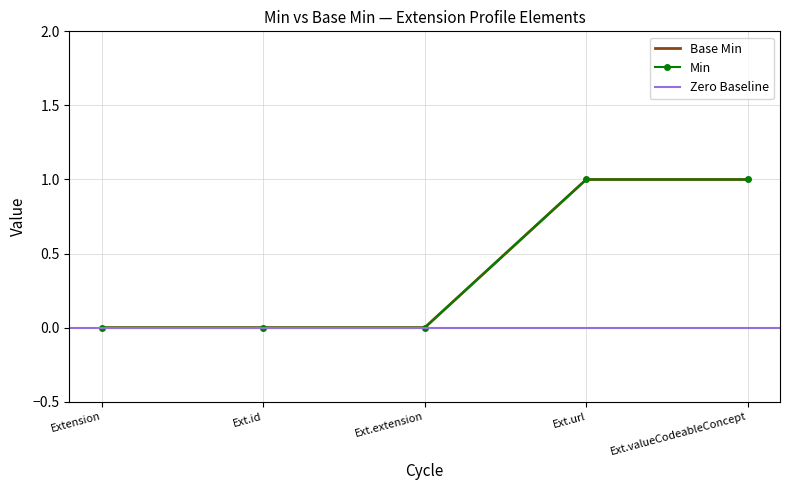

True or false: Base Min and Min cross at least once.

False